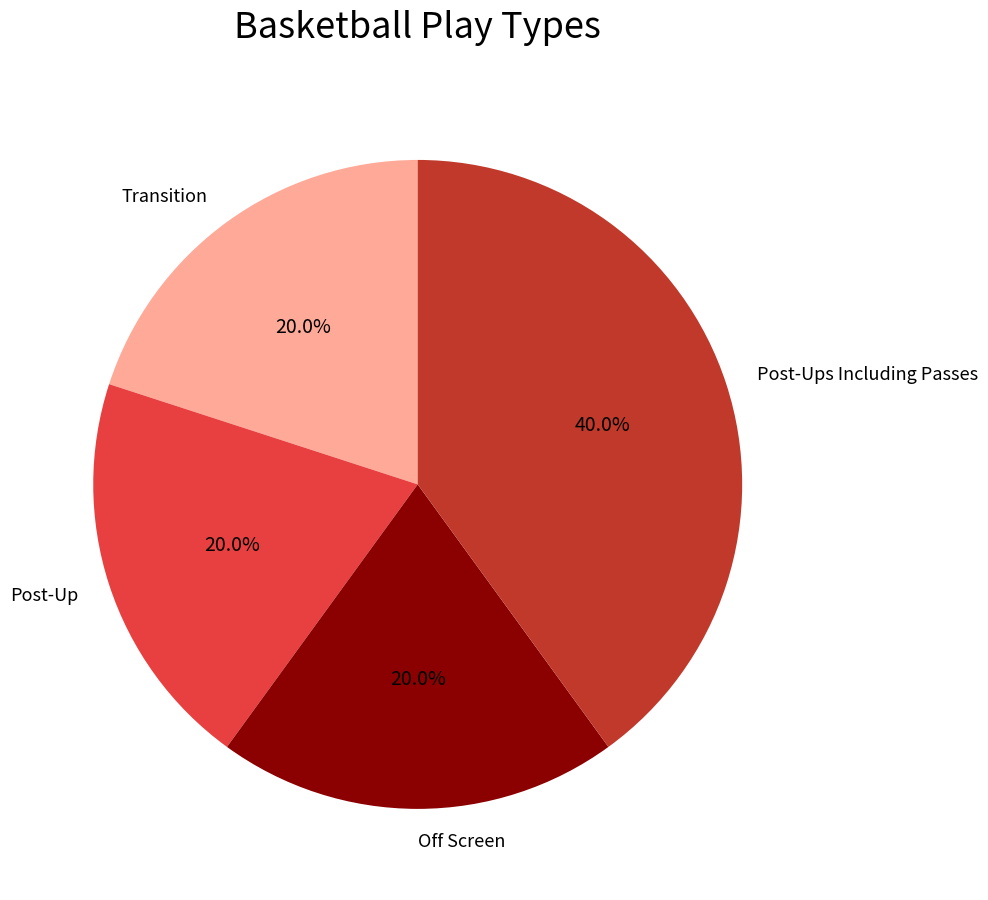

How many segments does this pie chart have?

4